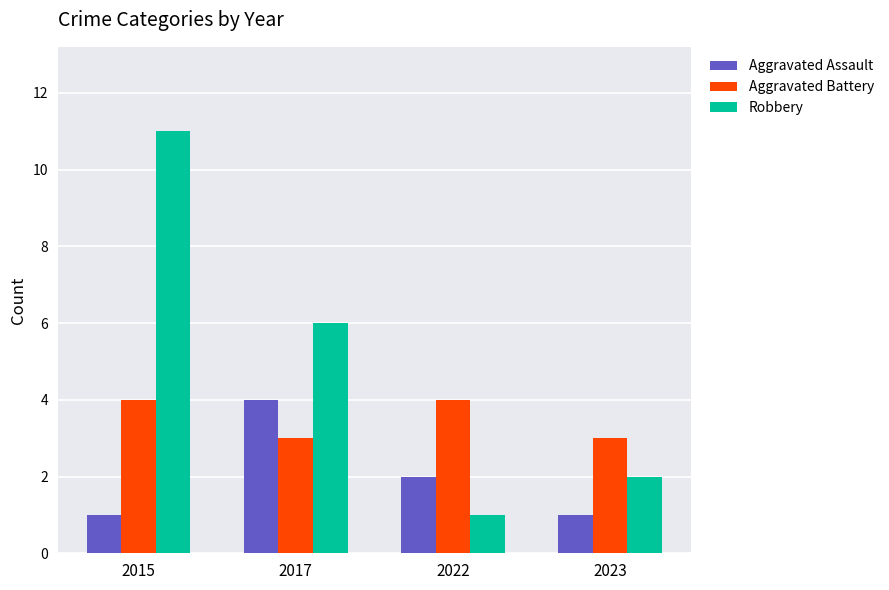

What is the value of the Aggravated Battery bar at the 1st from the left?

4